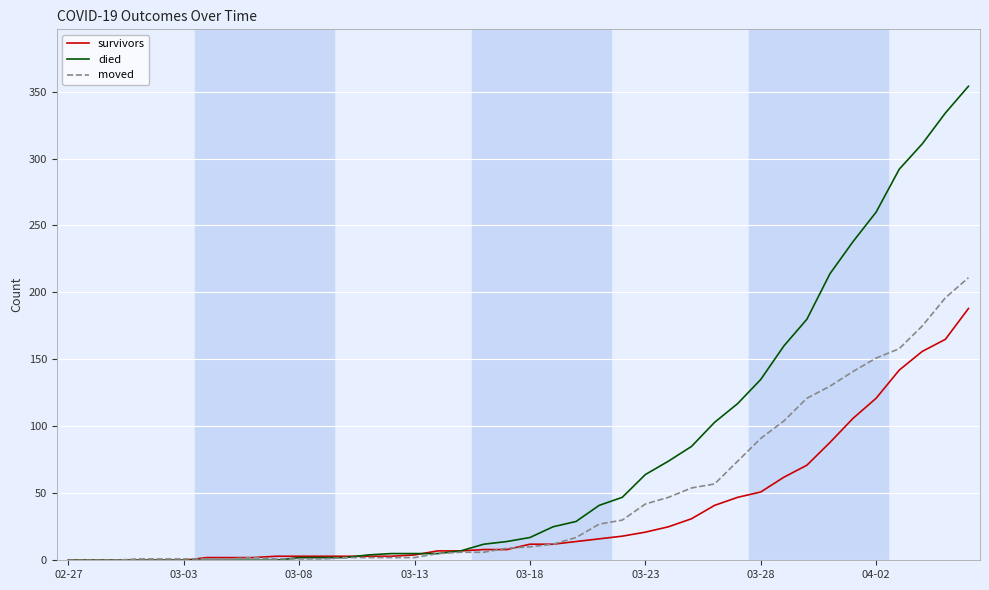

List the series in order of their peak value, highest first.

died, moved, survivors